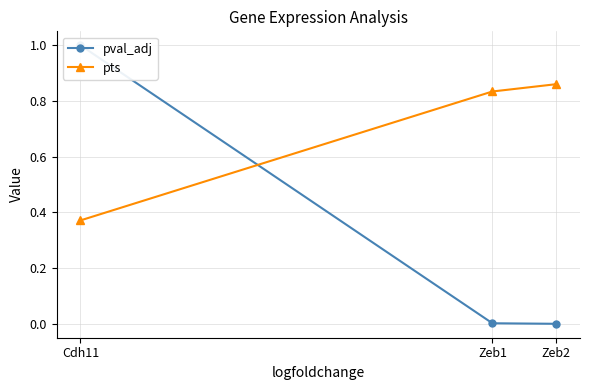

Is the value of pts at Cdh11 greater than the value of pval_adj at Zeb1?

Yes